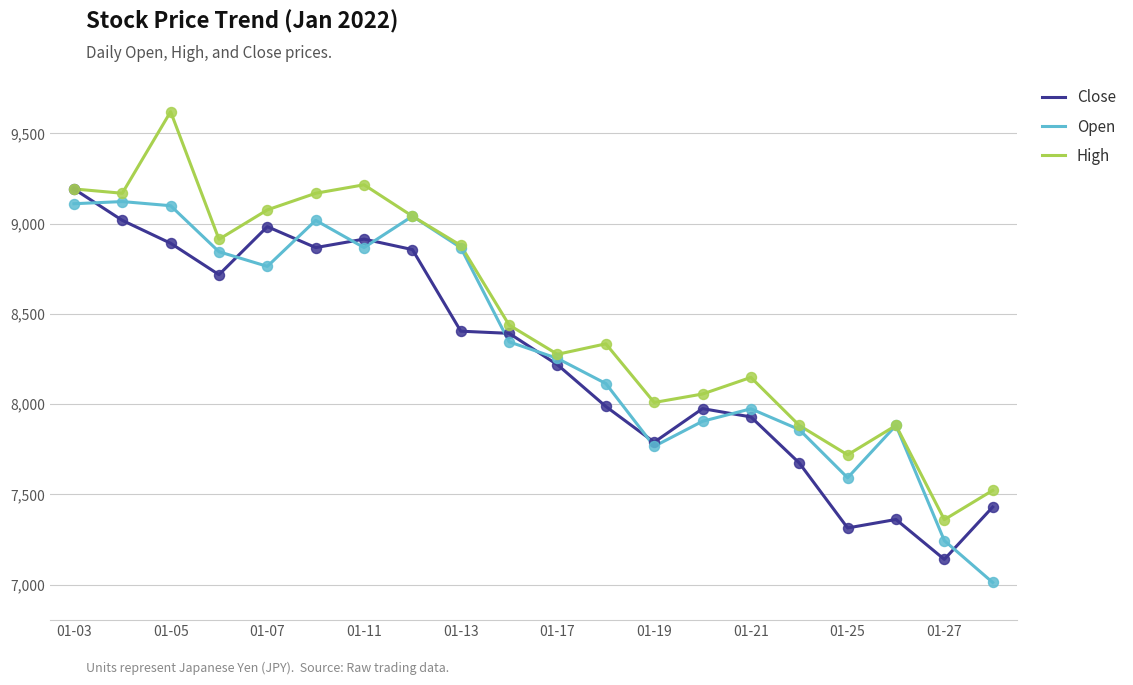

List the series in order of their overall mean, lowest first.

Close, Open, High